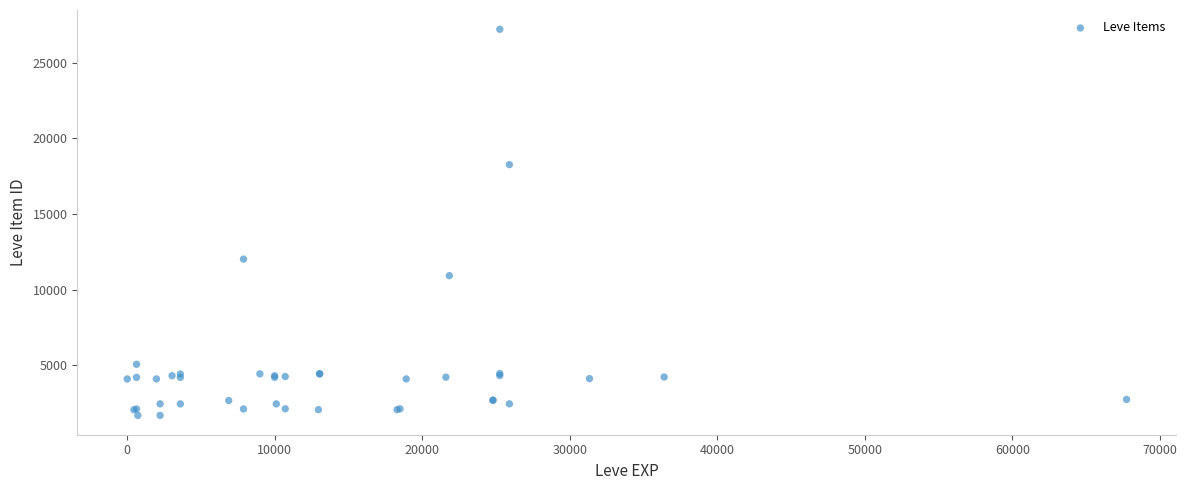

What Y value in the scatter plot is closest to 14448?

12018